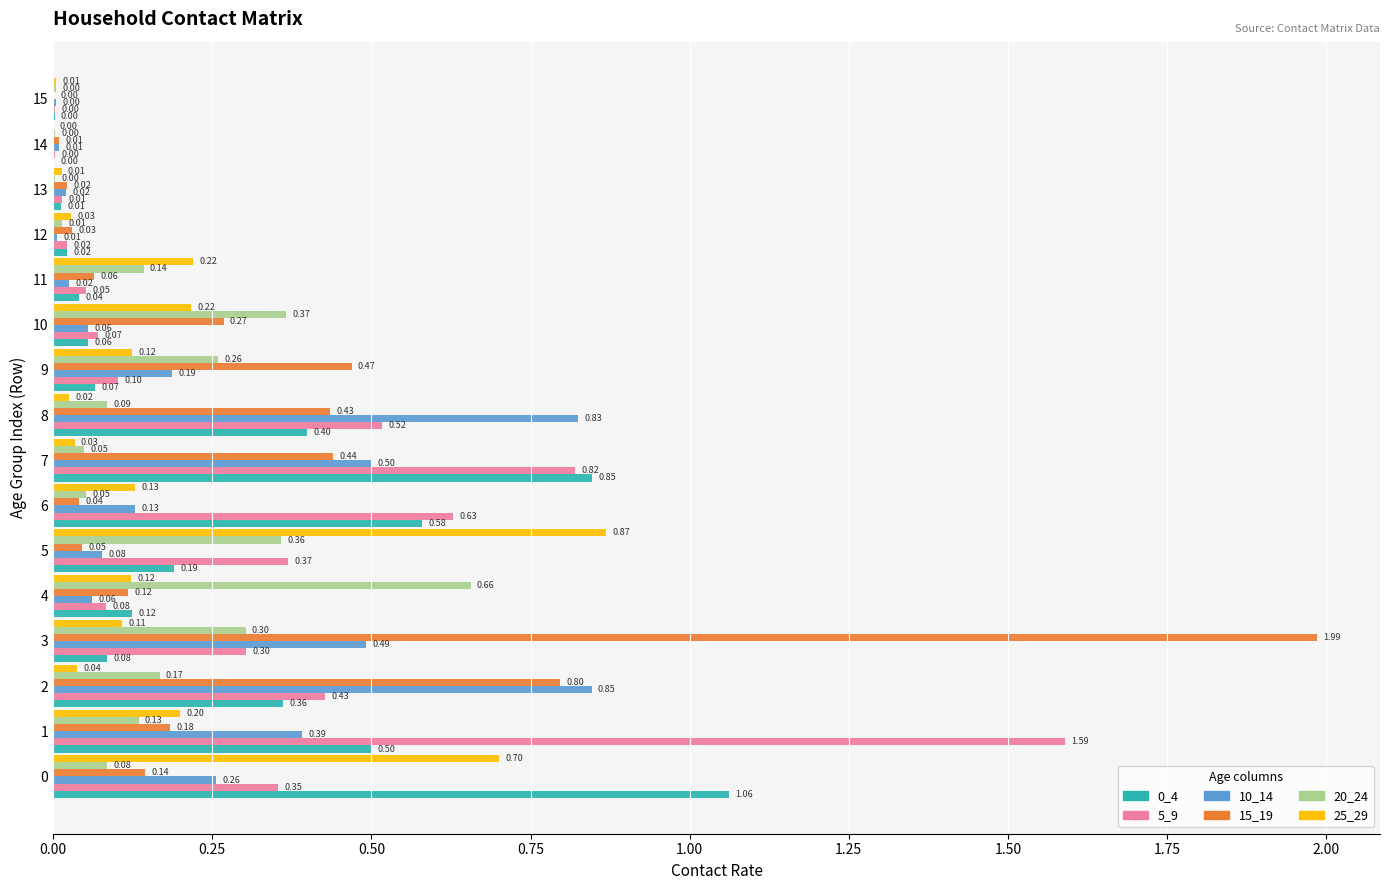

What is the sum of the 20_24 values at 3 and 0?

0.4